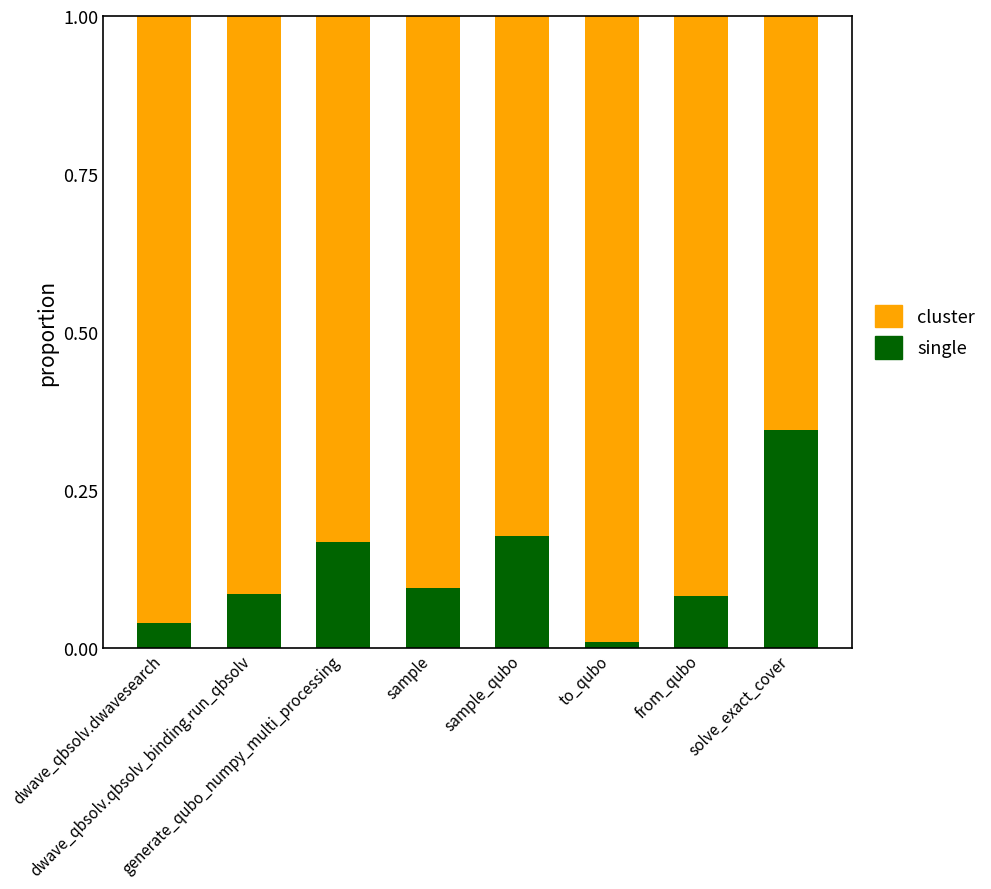

What is the sum of all single values?

1.0